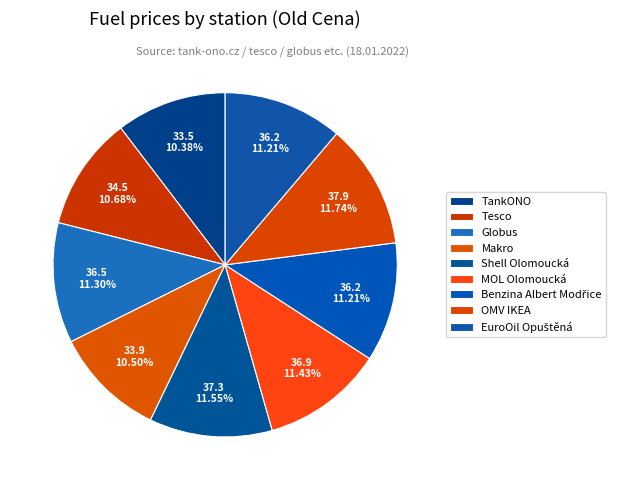

How many slices are in this pie chart?

9